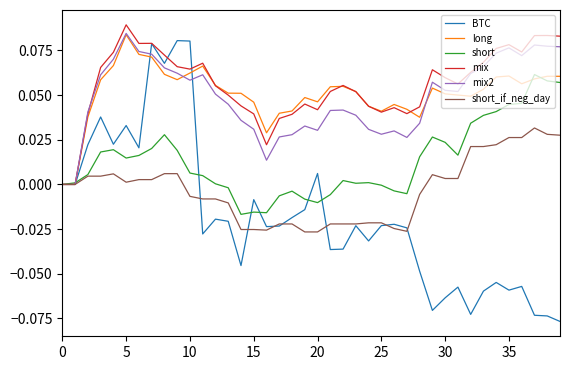

Which series has the largest range (max minus min)?

BTC